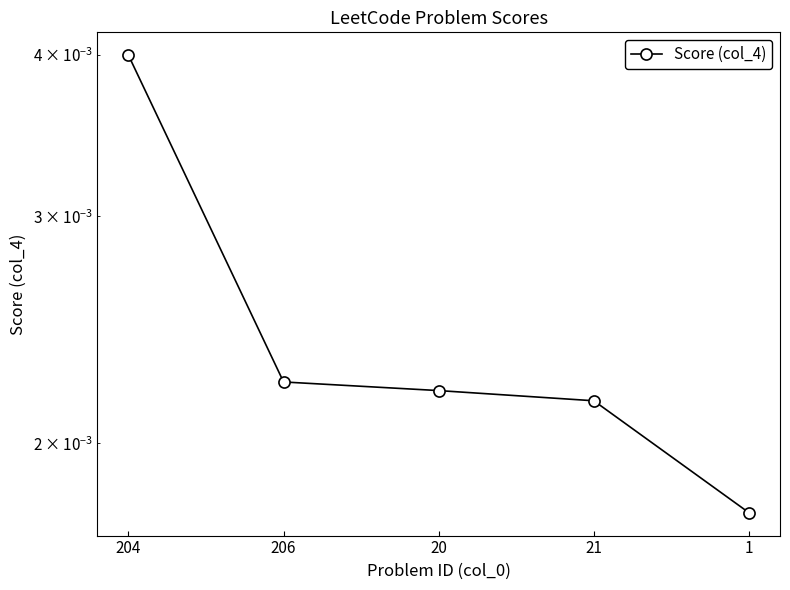

The chart shows a value of 0.0 at 206. True or false?

False